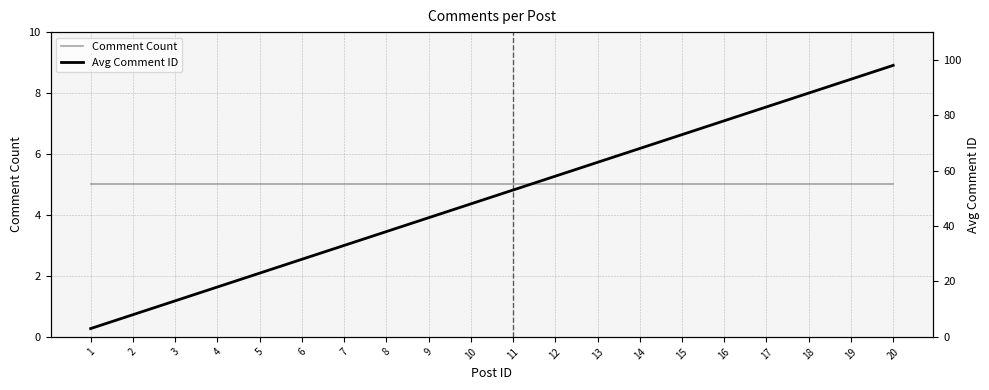

Does the chart display data point markers on the line(s)?

No